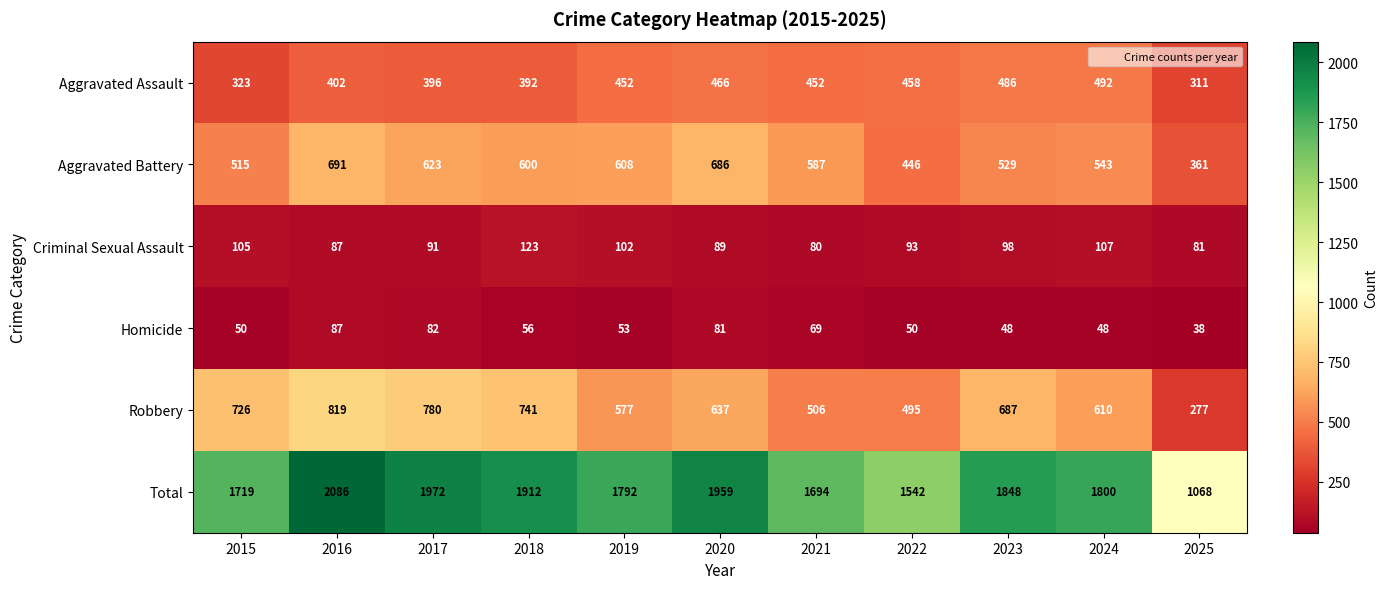

What is the minimum value shown in the chart?

38